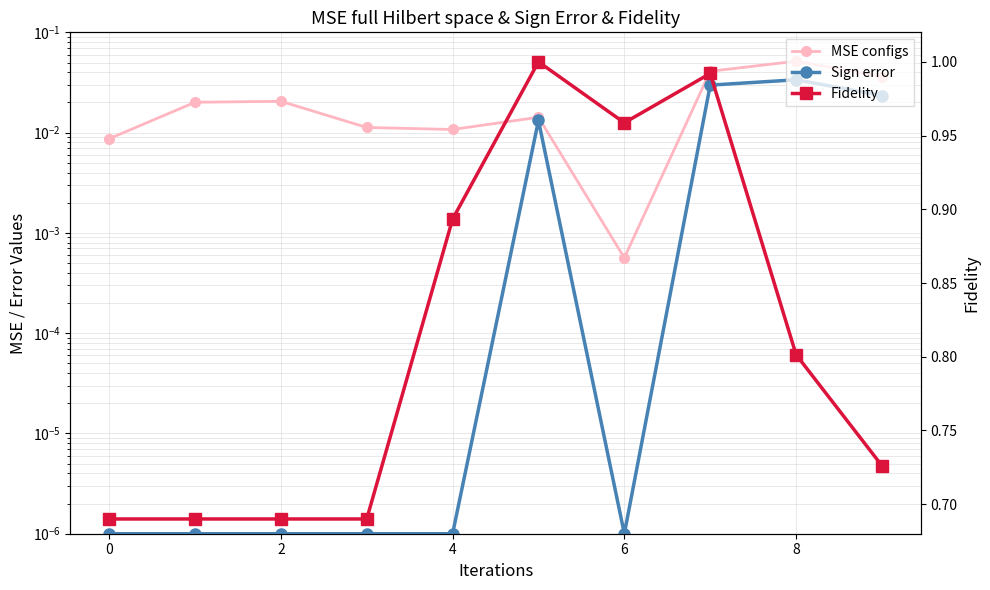

List the series in order of their peak value, highest first.

Fidelity, MSE configs, Sign error